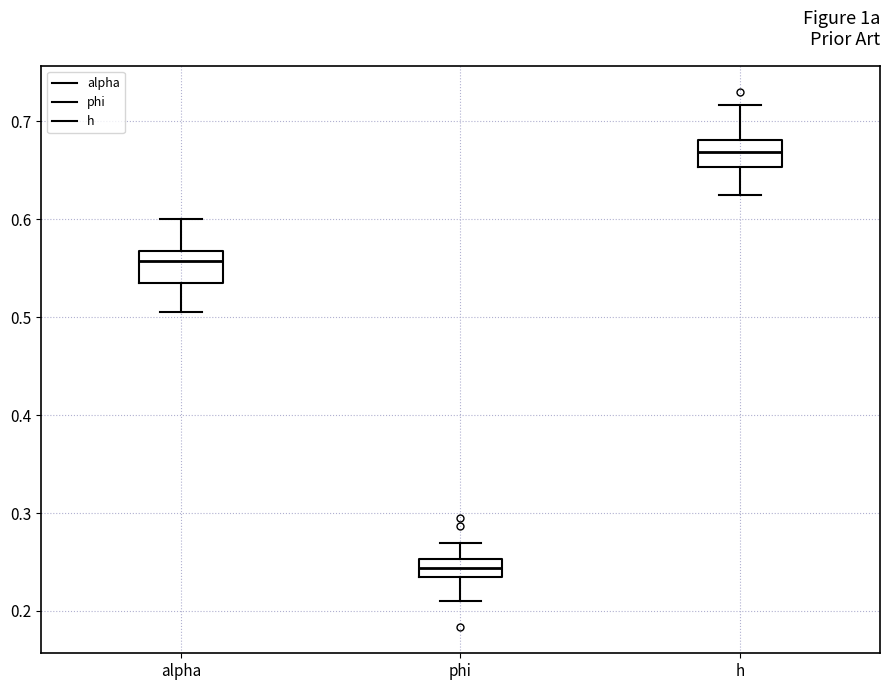

Which box's median line is the highest?

h